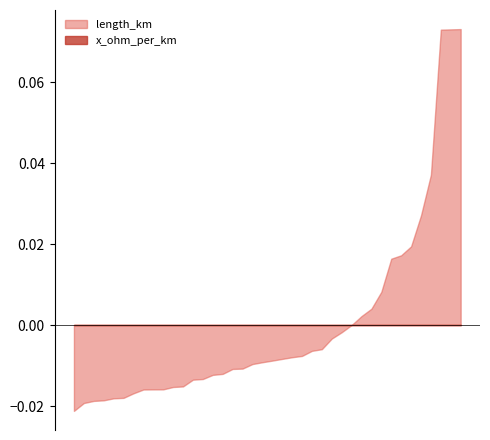

At which category does x_ohm_per_km reach its first local peak?

21